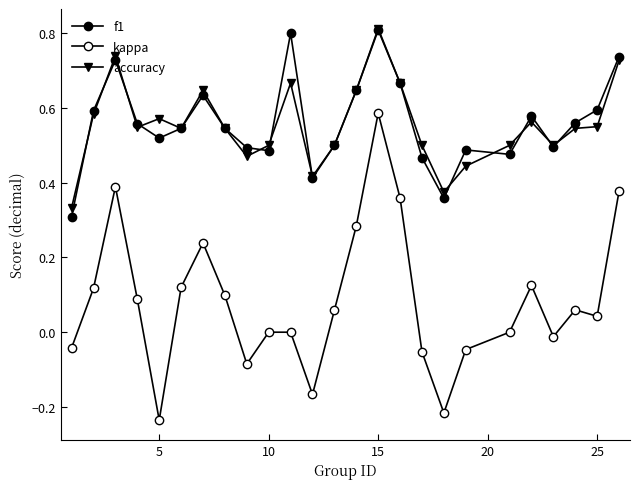

Count the number of data series in this chart.

3